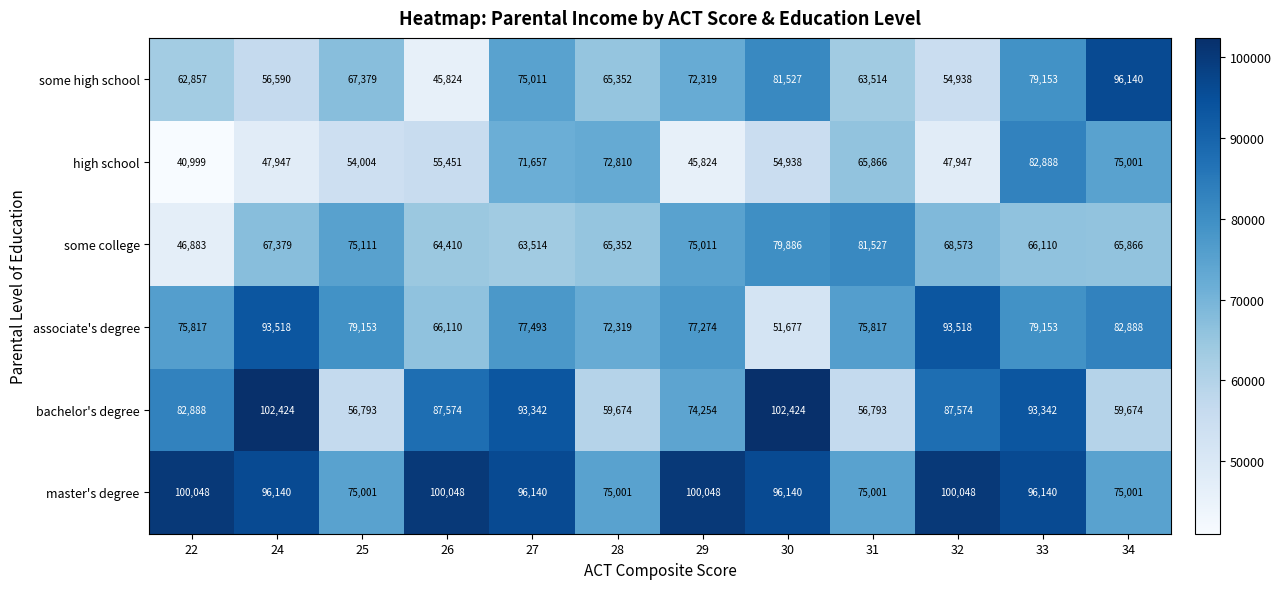

At which category is the sum across all series the highest?

33